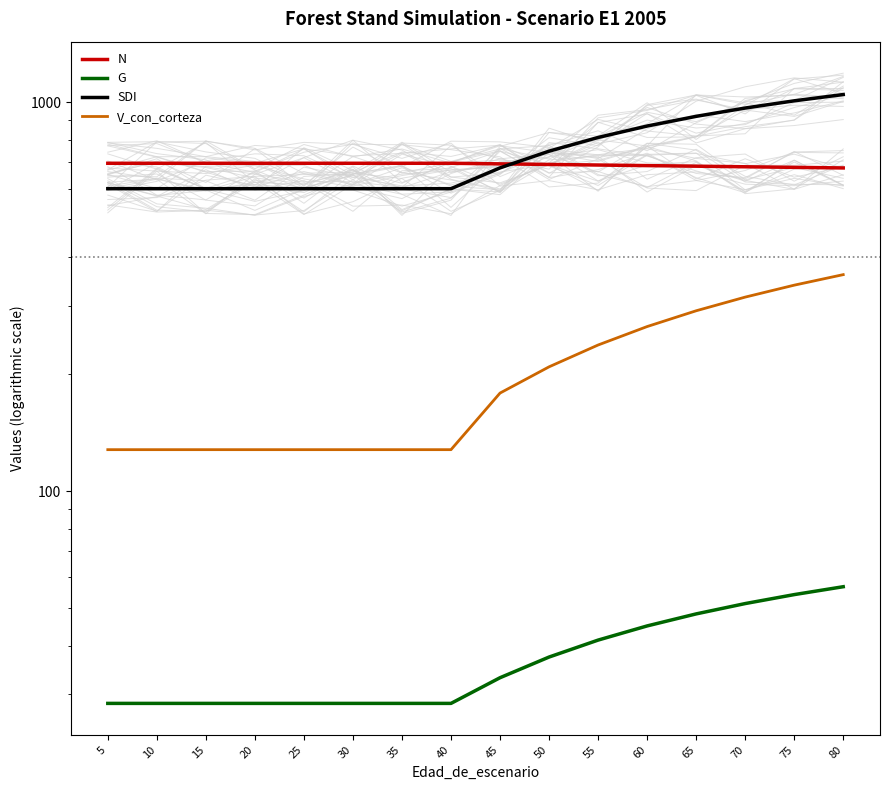

What is the difference between the maximum and second lowest values in the V_con_corteza series?

232.5